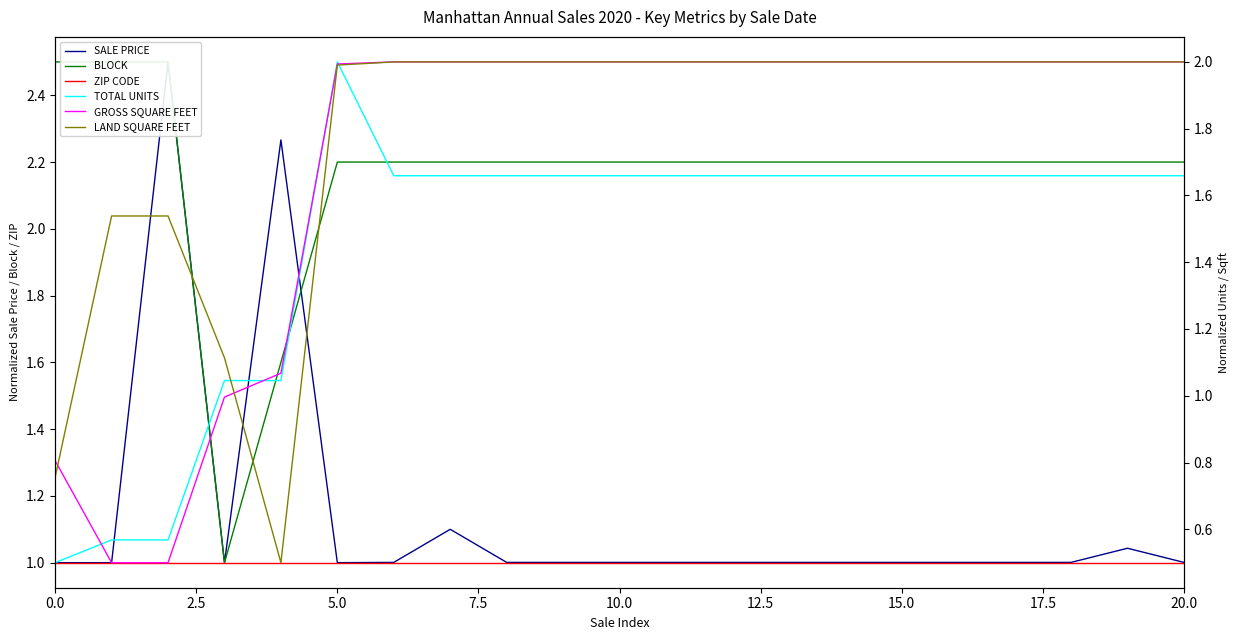

How many series are shown in this chart?

6